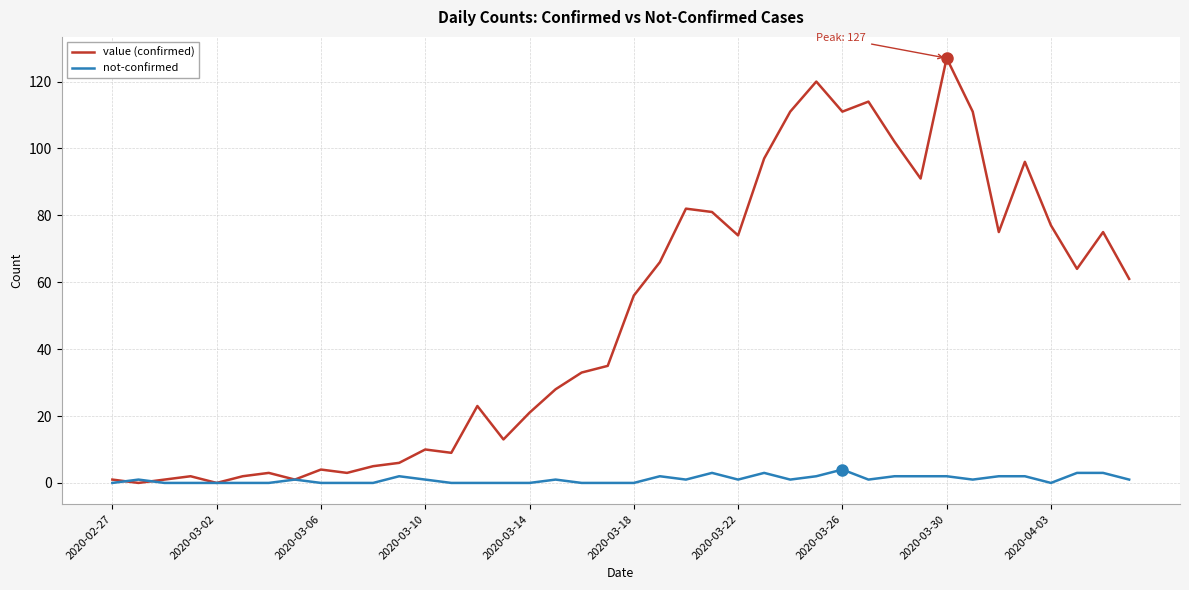

Which series has the widest spread of values?

value (confirmed)